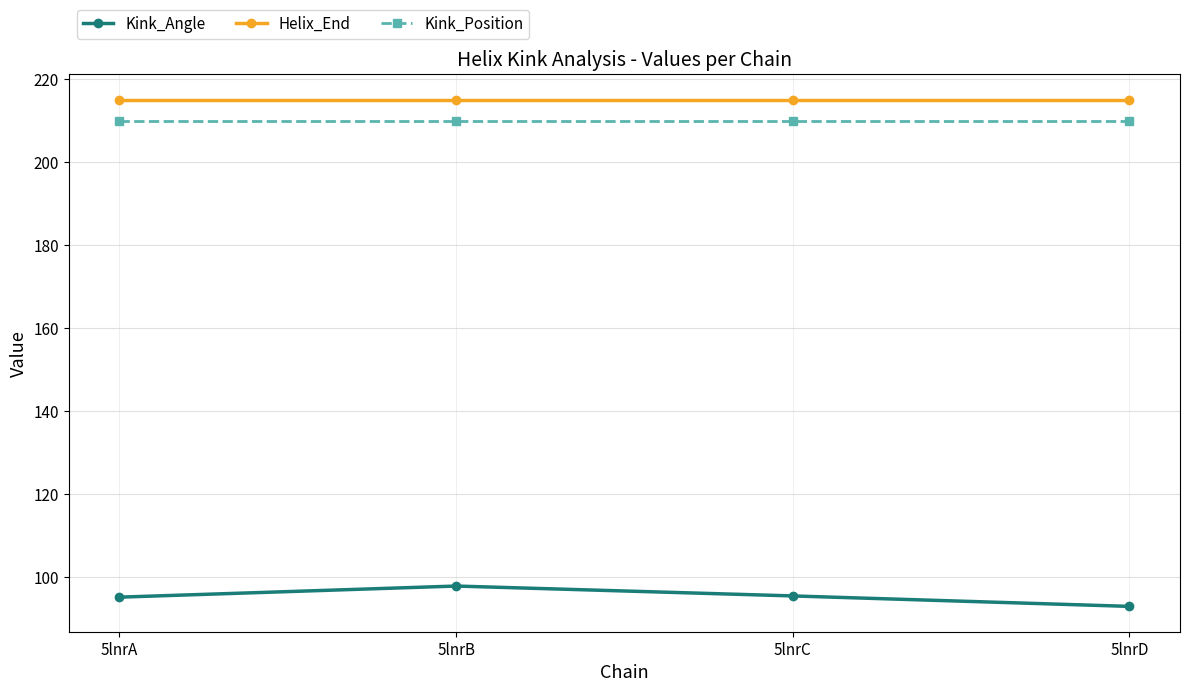

What is the sum of the Helix_End values at 5lnrD and 5lnrB?

430.0